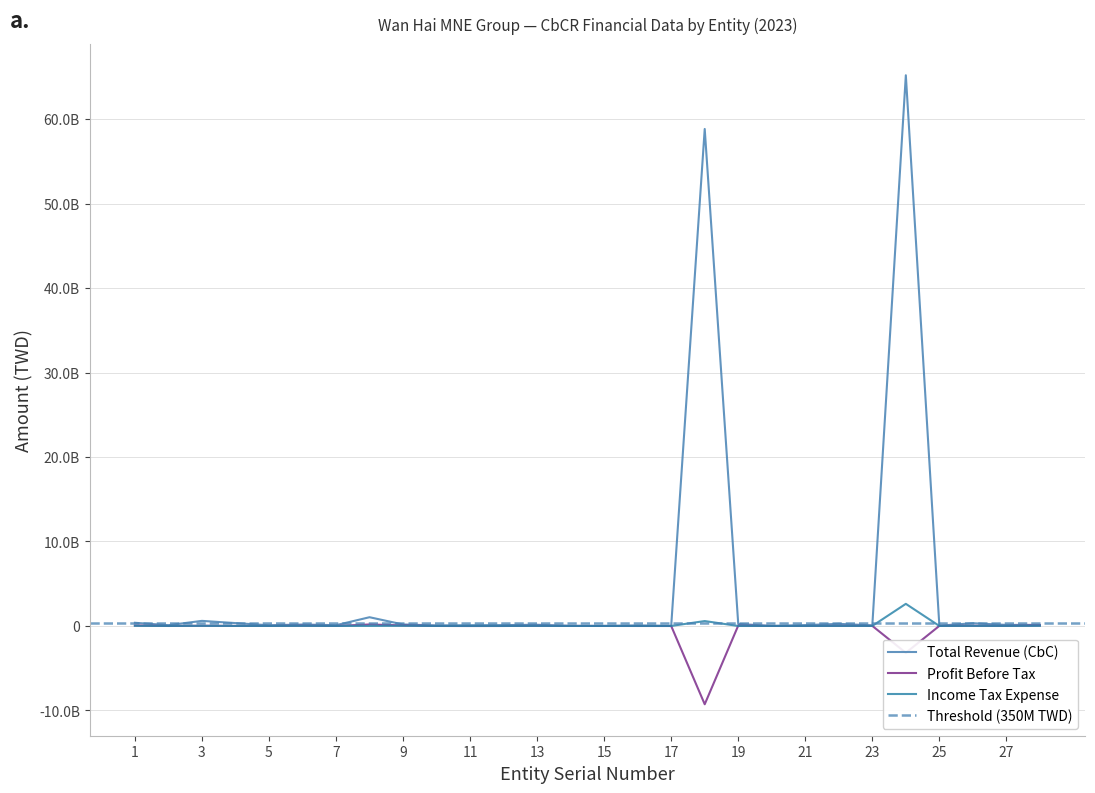

Is the value of Profit Before Tax at 1 greater than the value of Total Revenue (CbC) at 22?

No